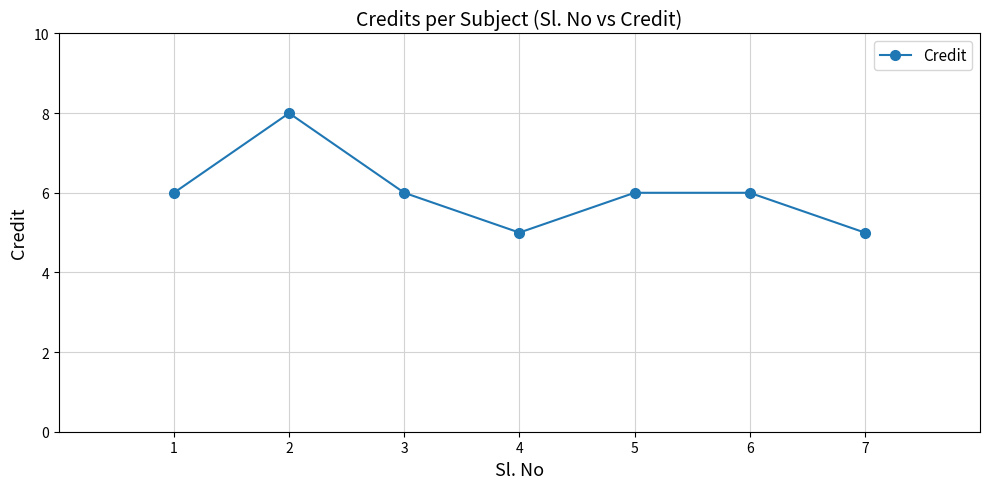

Is it true that the value at 3 is 6?

True